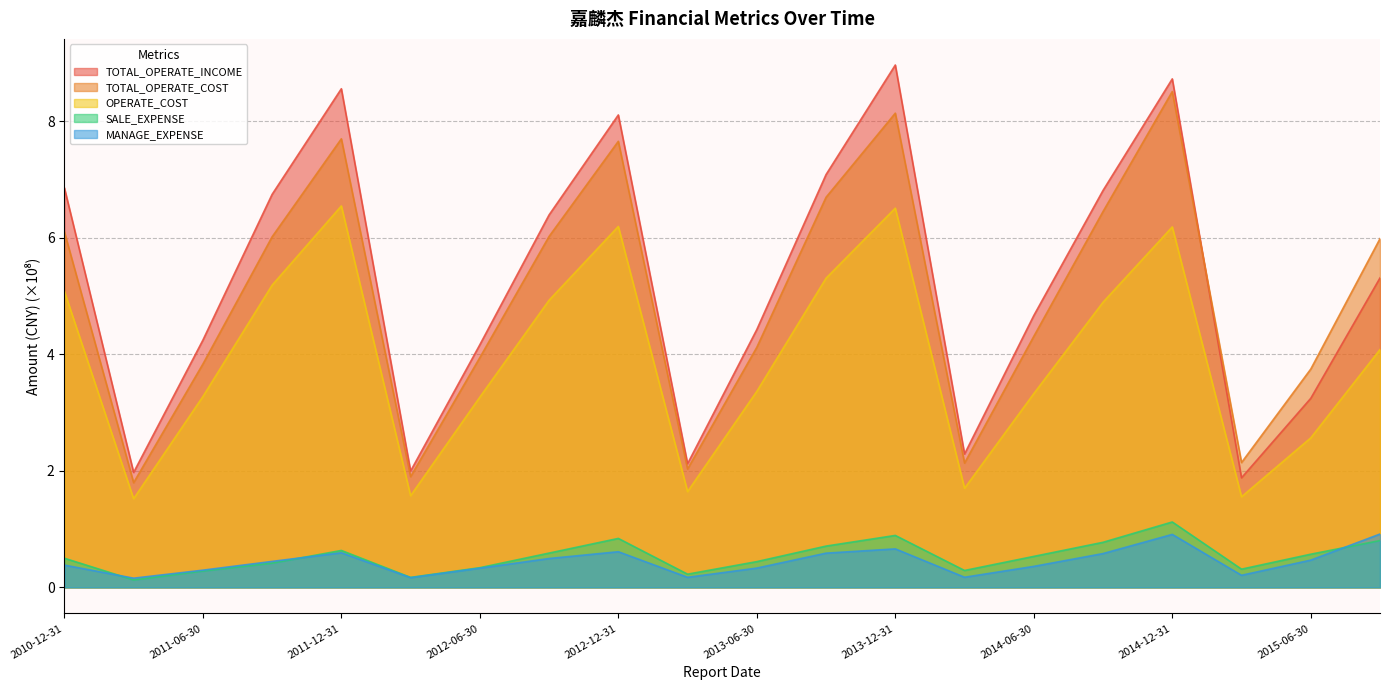

The value of SALE_EXPENSE at 2011-09-30 is 0.4. True or false?

True